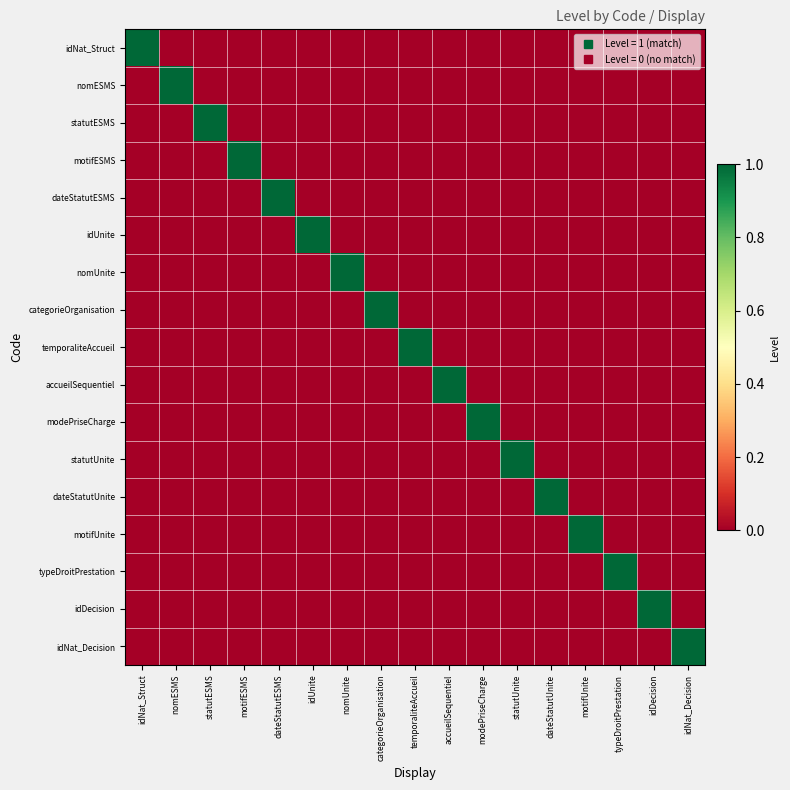

Rank the series by their maximum value, from highest to lowest.

idNat_Struct, nomESMS, statutESMS, motifESMS, dateStatutESMS, idUnite, nomUnite, categorieOrganisation, temporaliteAccueil, accueilSequentiel, modePriseCharge, statutUnite, dateStatutUnite, motifUnite, typeDroitPrestation, idDecision, idNat_Decision